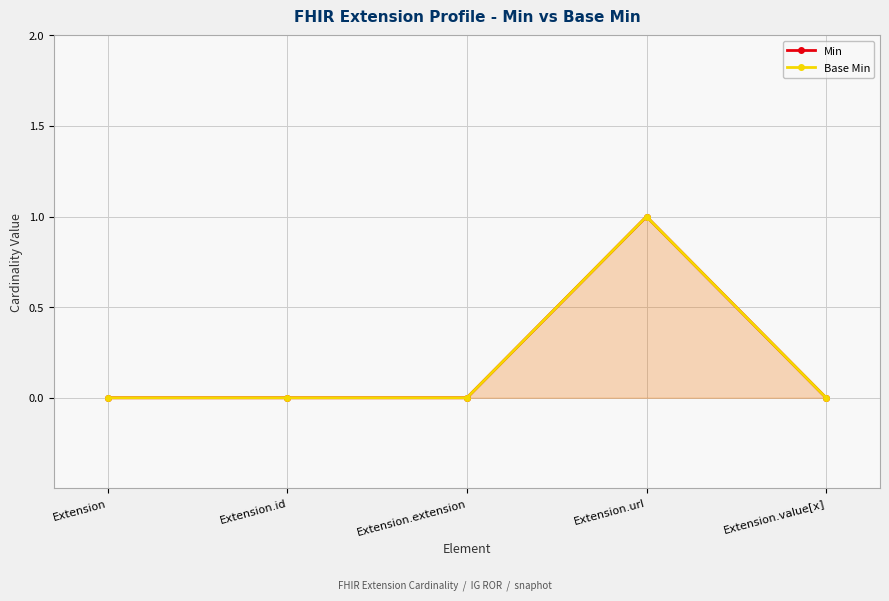

Which category has the lowest value in the Base Min series?

Extension